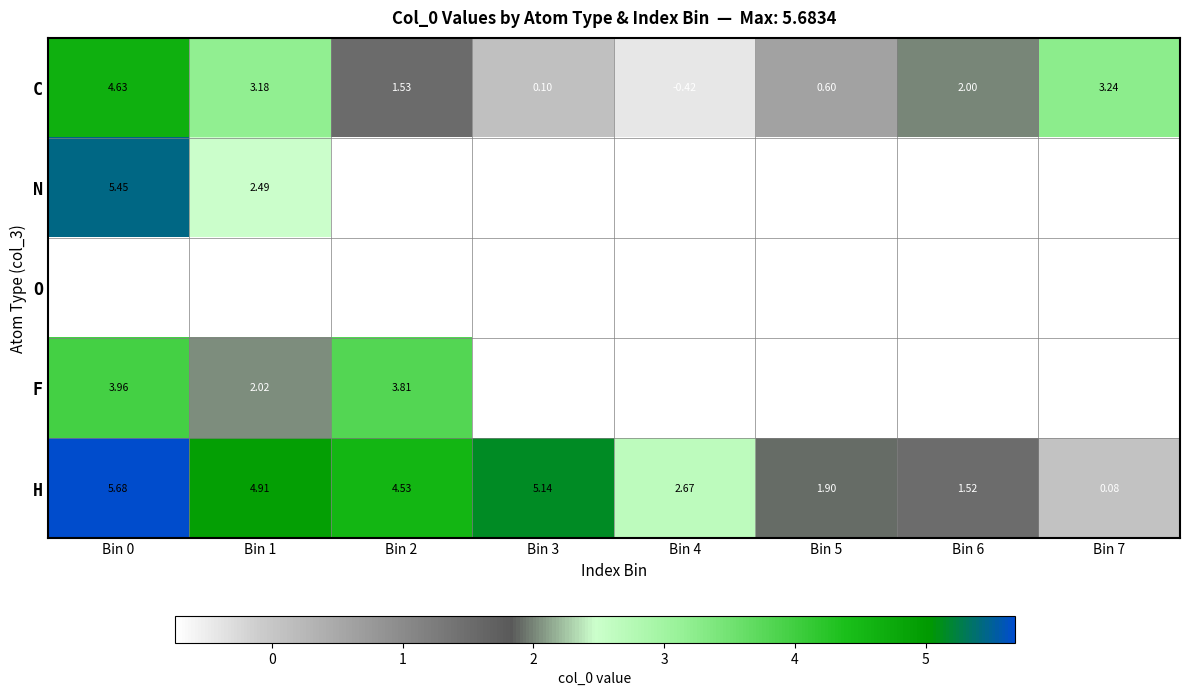

Where is N nearest to the value 3?

Bin 1